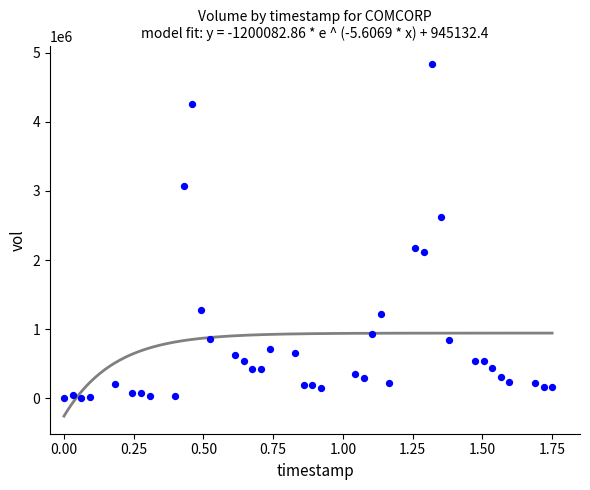

What is the range of Y values (max minus min)?

4831700